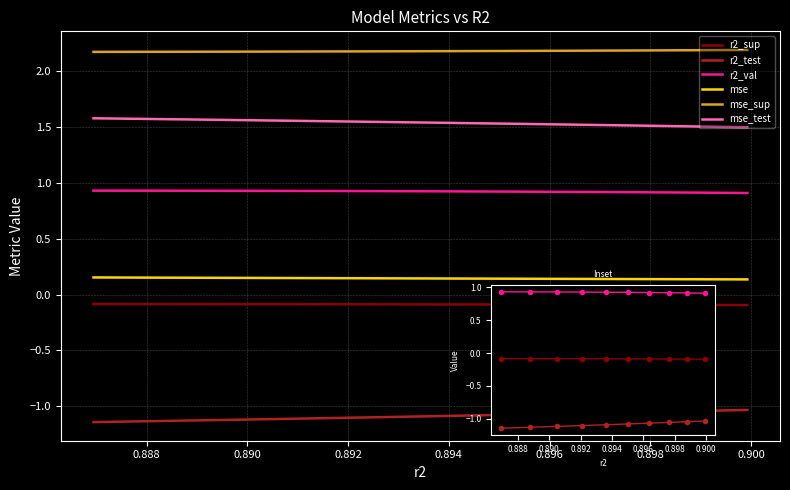

Count the mse values in the range 0 to 1.

10